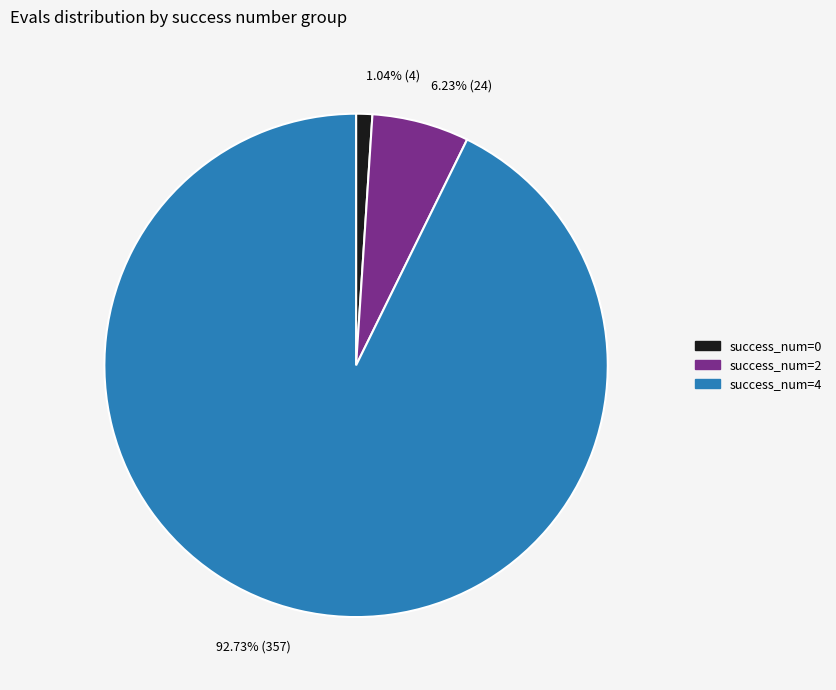

Rank the categories by value from highest to lowest.

success_num=4, success_num=2, success_num=0